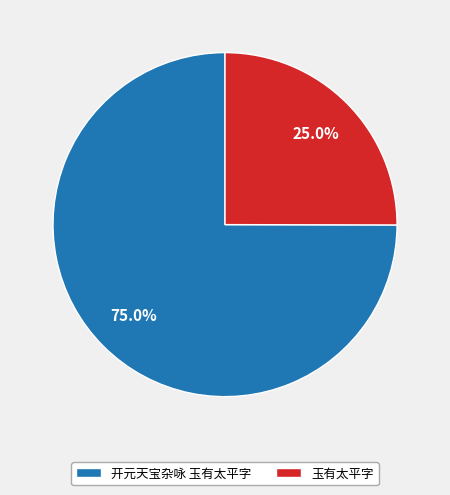

Does any single category account for the majority?

Yes